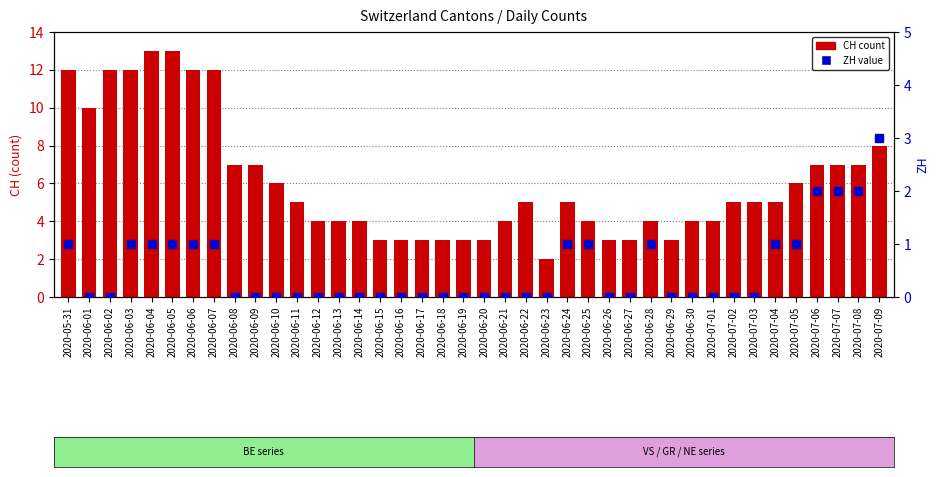

What is the spread (max minus min) of values at 2020-07-01?

4